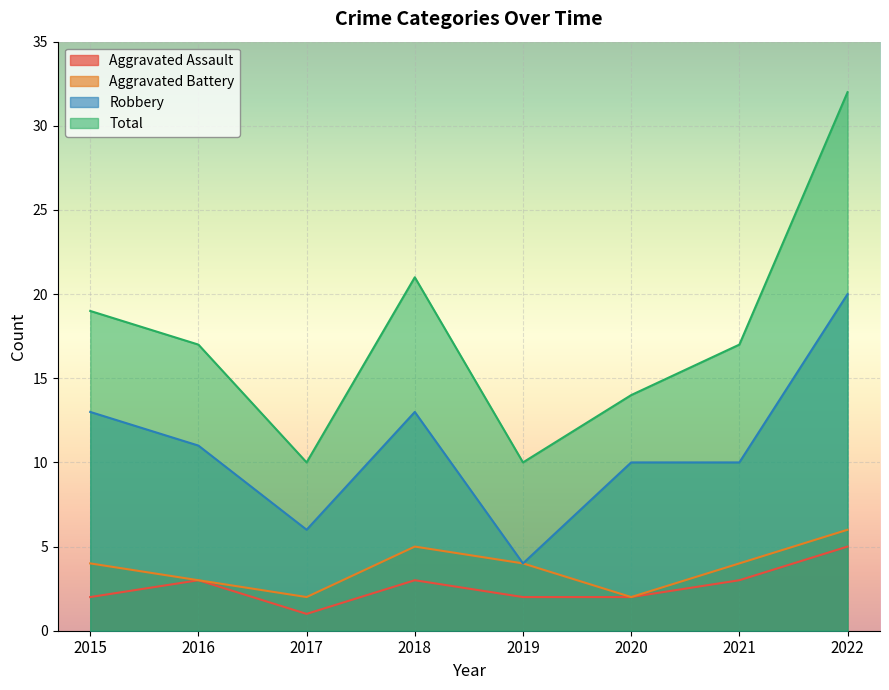

Rank the series by their maximum value, from highest to lowest.

Total, Robbery, Aggravated Battery, Aggravated Assault